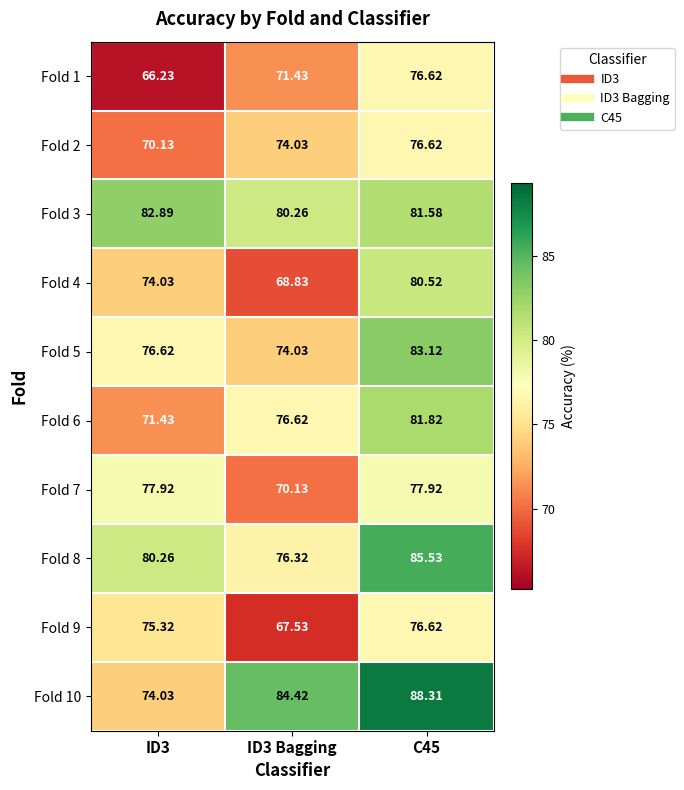

What is the spread (max minus min) of values at C45?

11.7